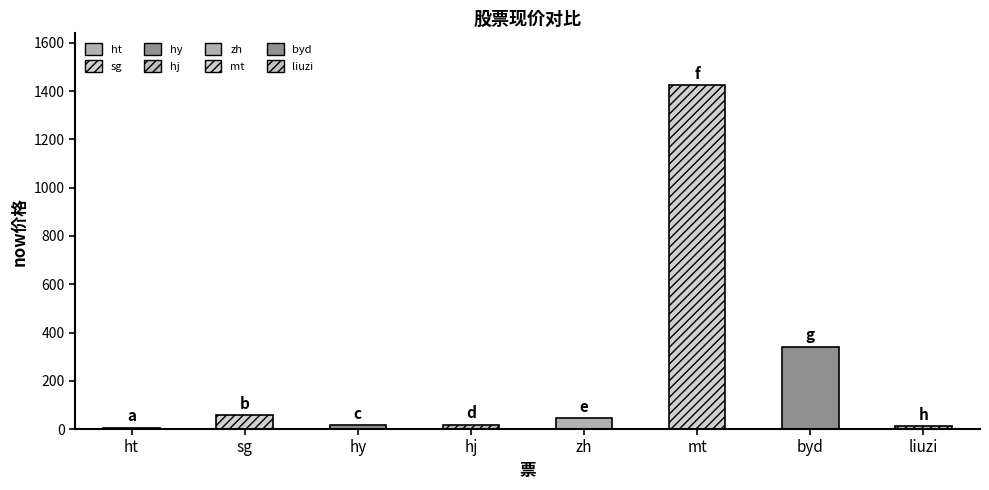

Are the bars horizontal?

No